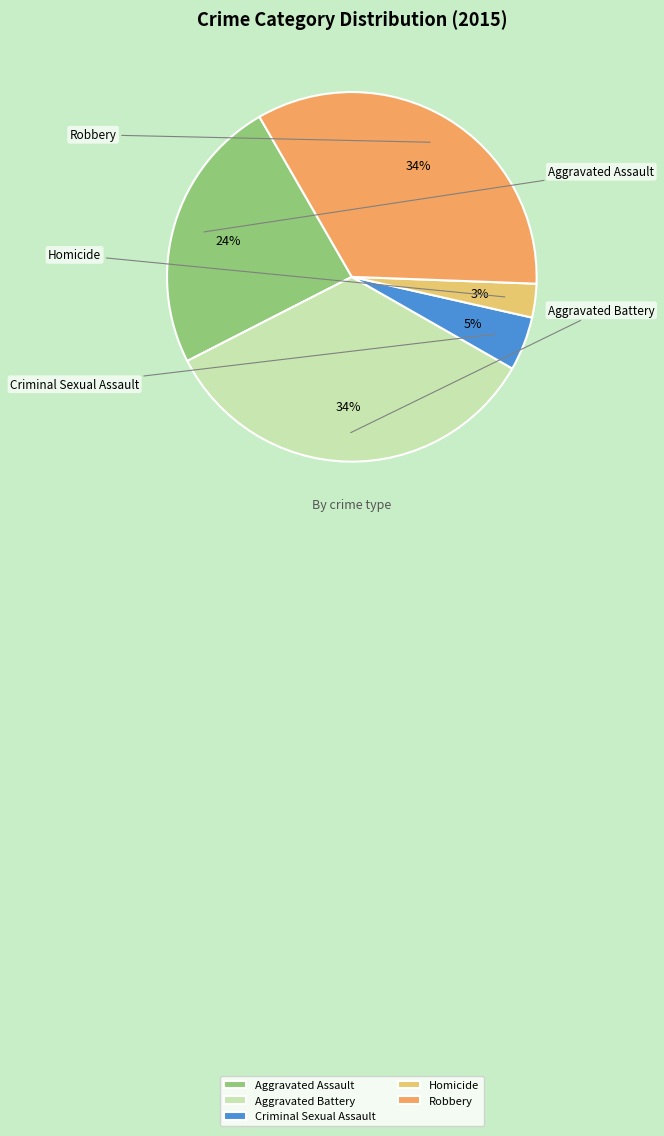

Which slice is the smallest?

Homicide